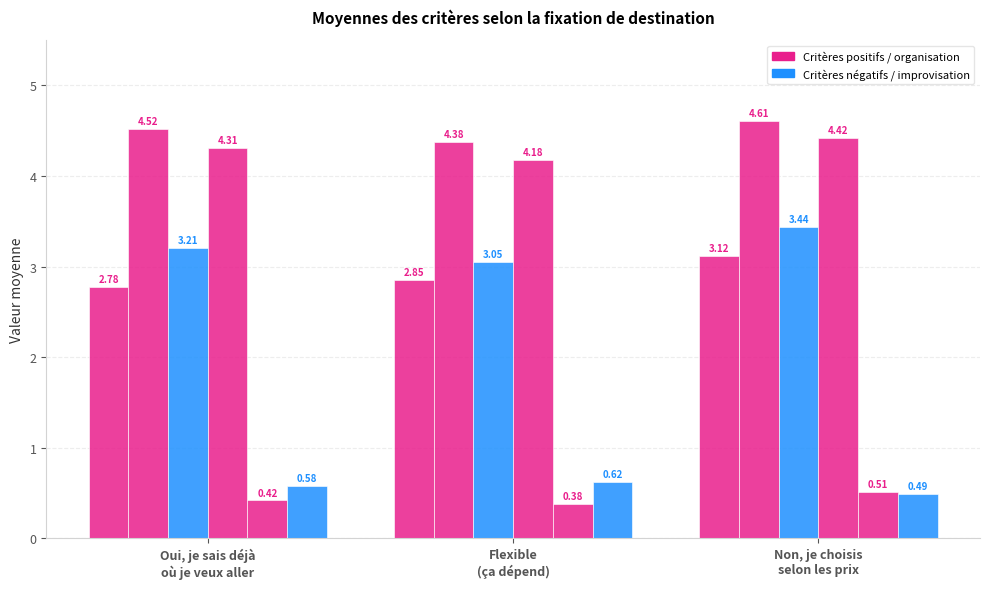

Count the number of data series in this chart.

6